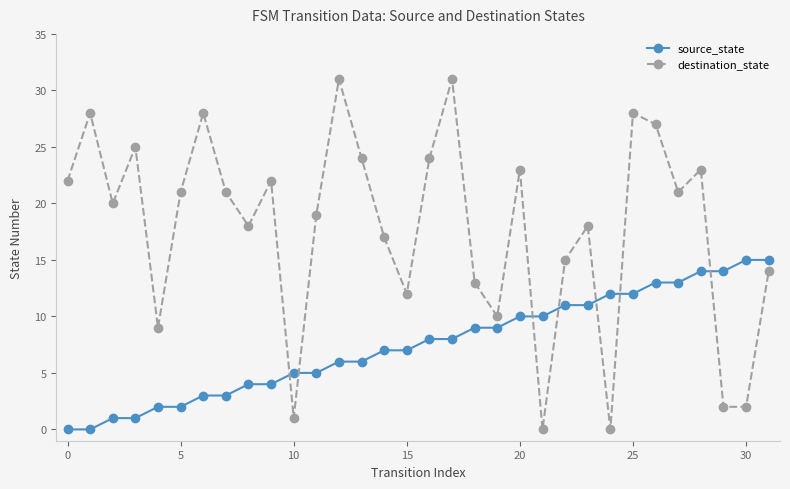

What is the highest value of the source_state series?

15